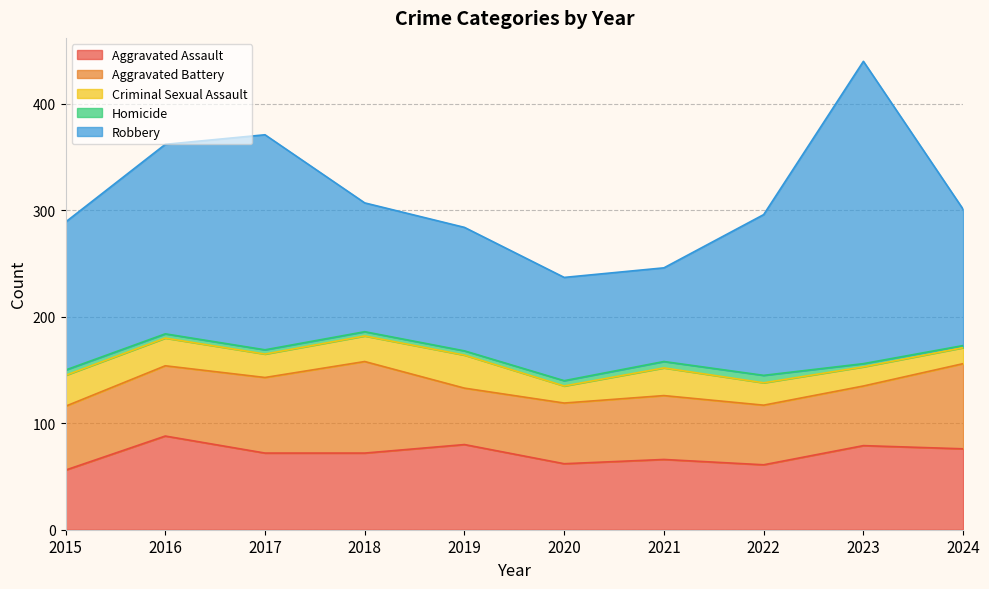

What is the value of the Aggravated Battery point at the 5th from the left?

53